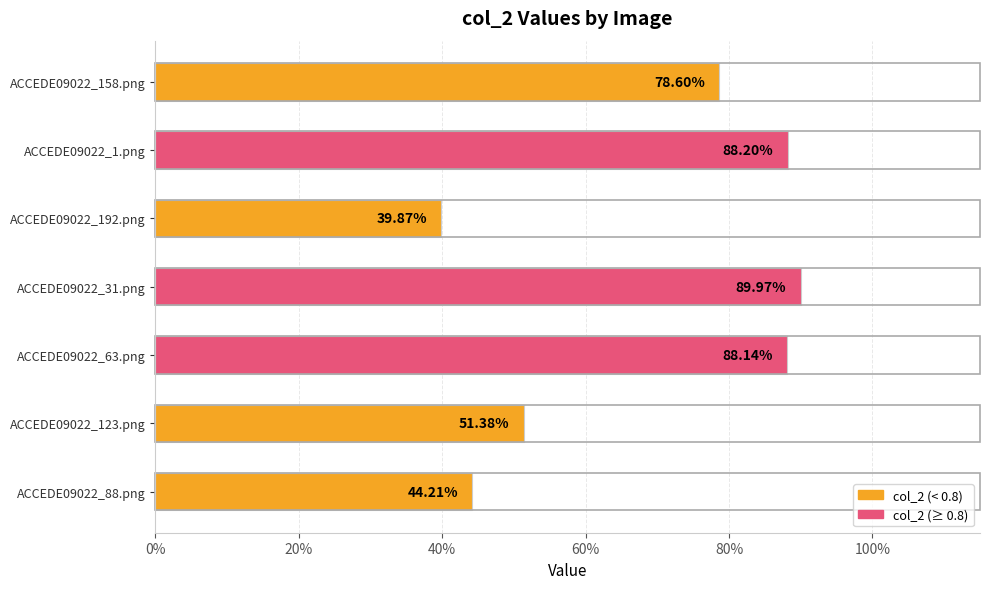

Are the bars horizontal?

Yes